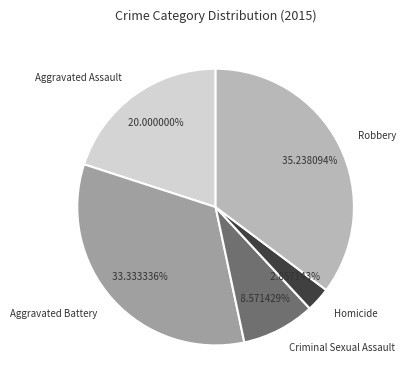

To the nearest percent, what is the combined percentage of Aggravated Battery and Robbery?

69%